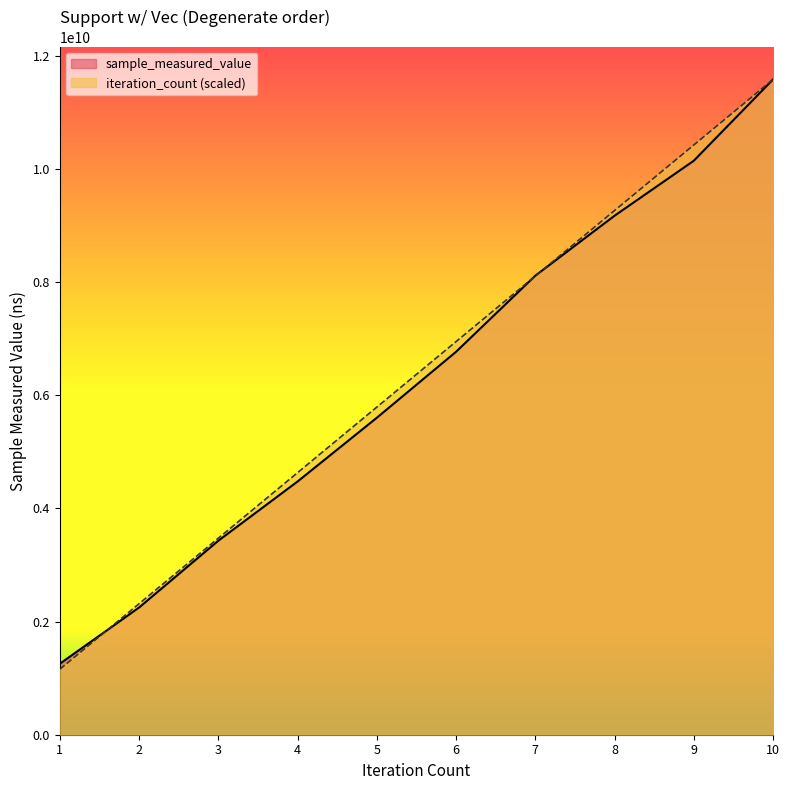

What is the value of the sample_measured_value point at the 1st from the left?

1255465921